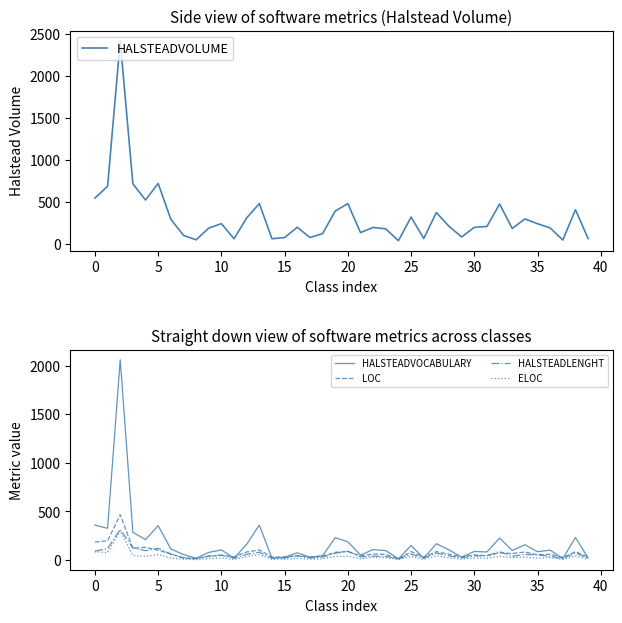

How many series are shown in this chart?

5